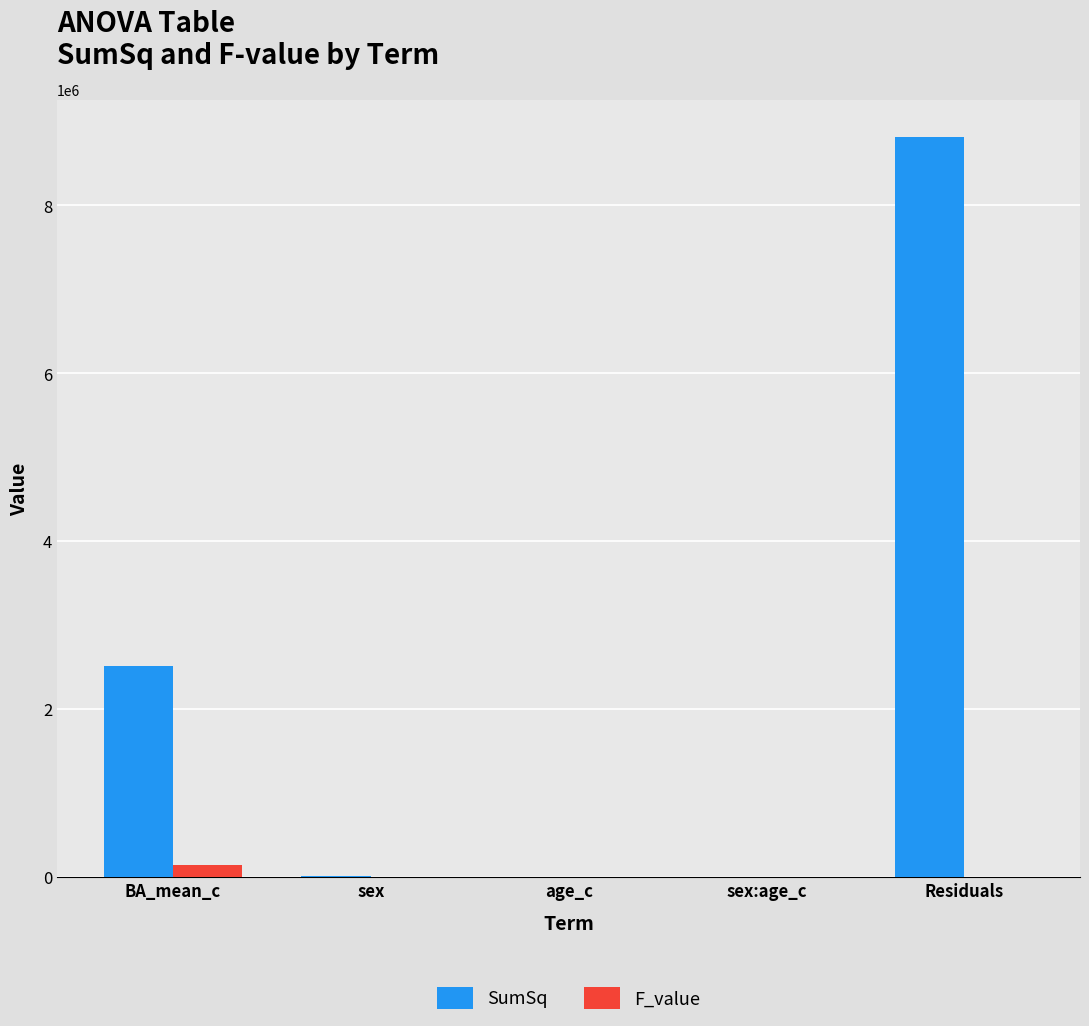

What is the sum of all SumSq values?

11358301.8